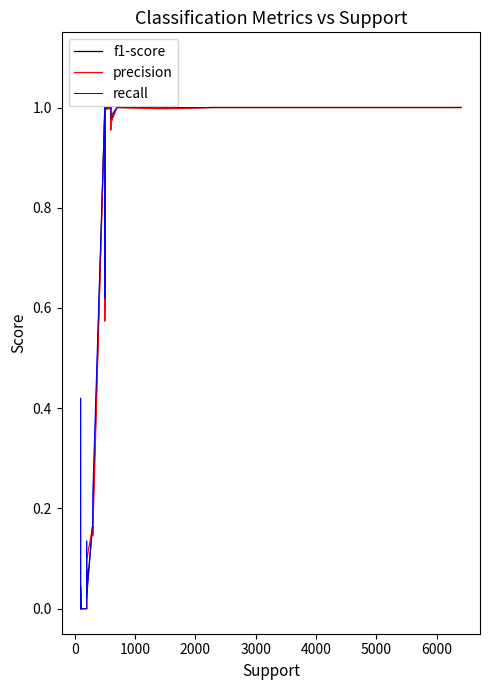

Rank the series at 3000 from highest to lowest value.

f1-score, precision, recall